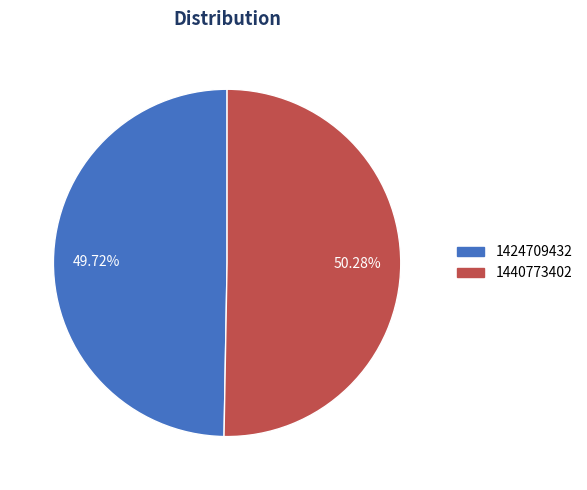

The 1440773402 slice represents 37% of the pie. True or false?

False